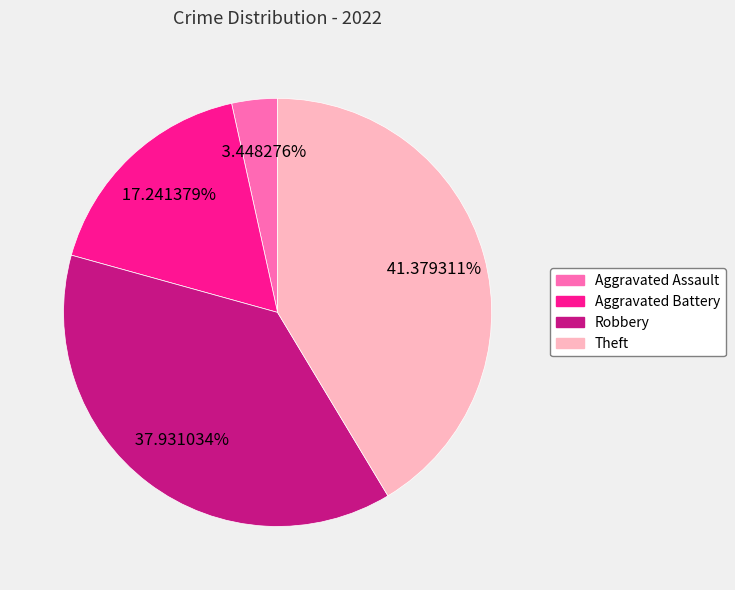

Count the number of slices in the pie.

4